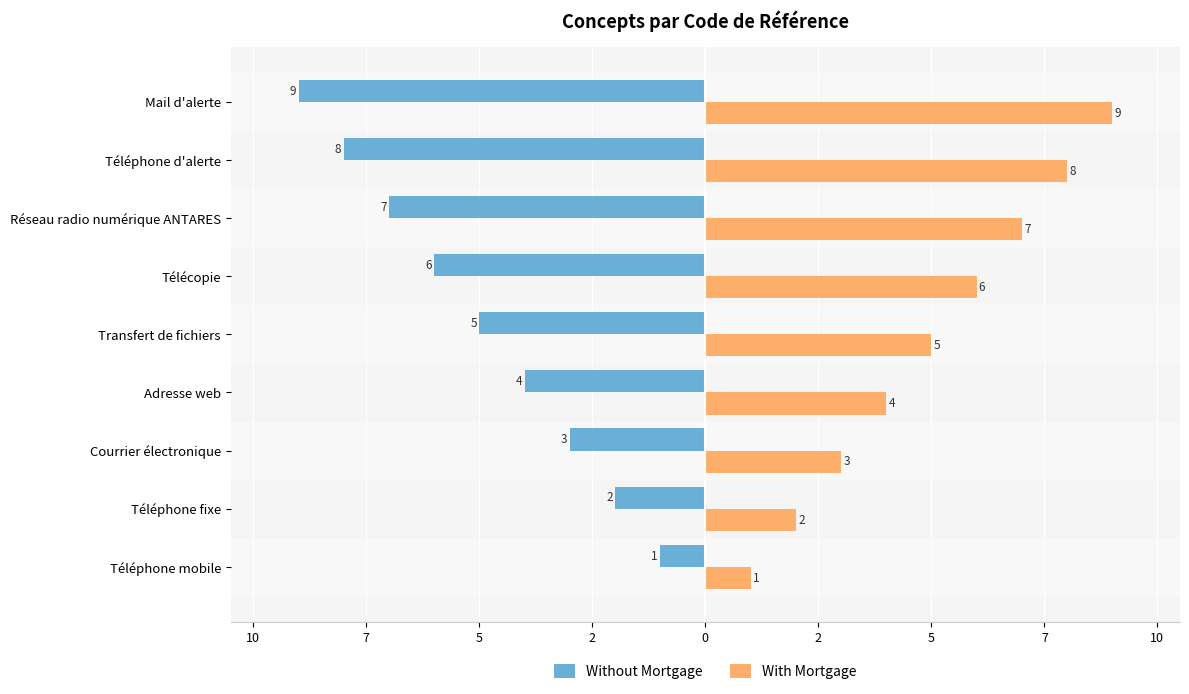

What are all the series names shown in the legend?

Without Mortgage, With Mortgage